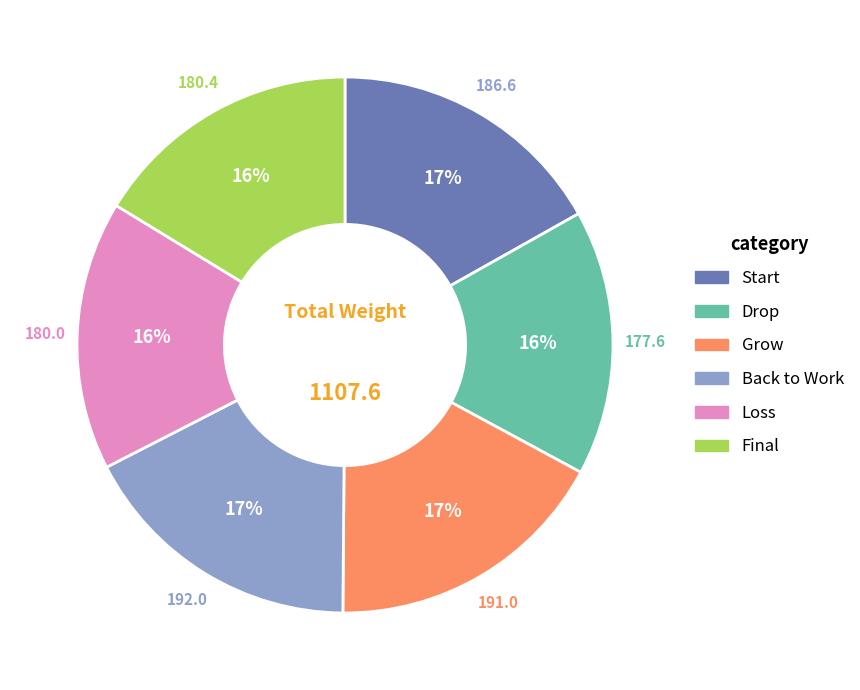

To the nearest percent, what is the combined percentage of Start and Loss?

33%